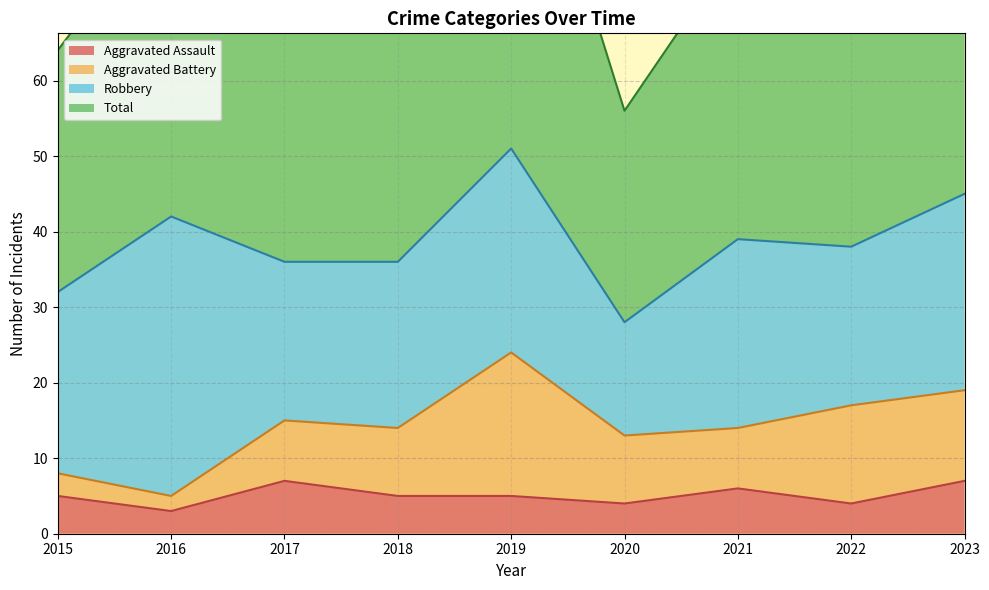

How many Aggravated Assault values are between 4 and 6?

6